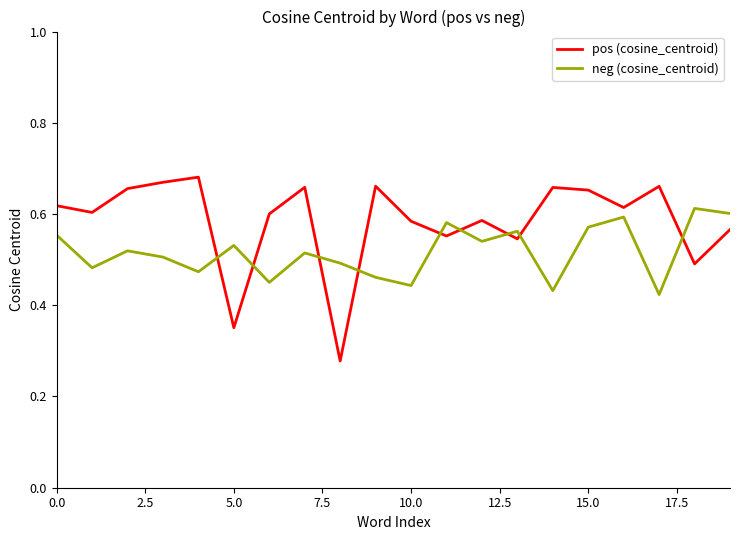

True or false: pos (cosine_centroid) and neg (cosine_centroid) intersect in this chart.

True